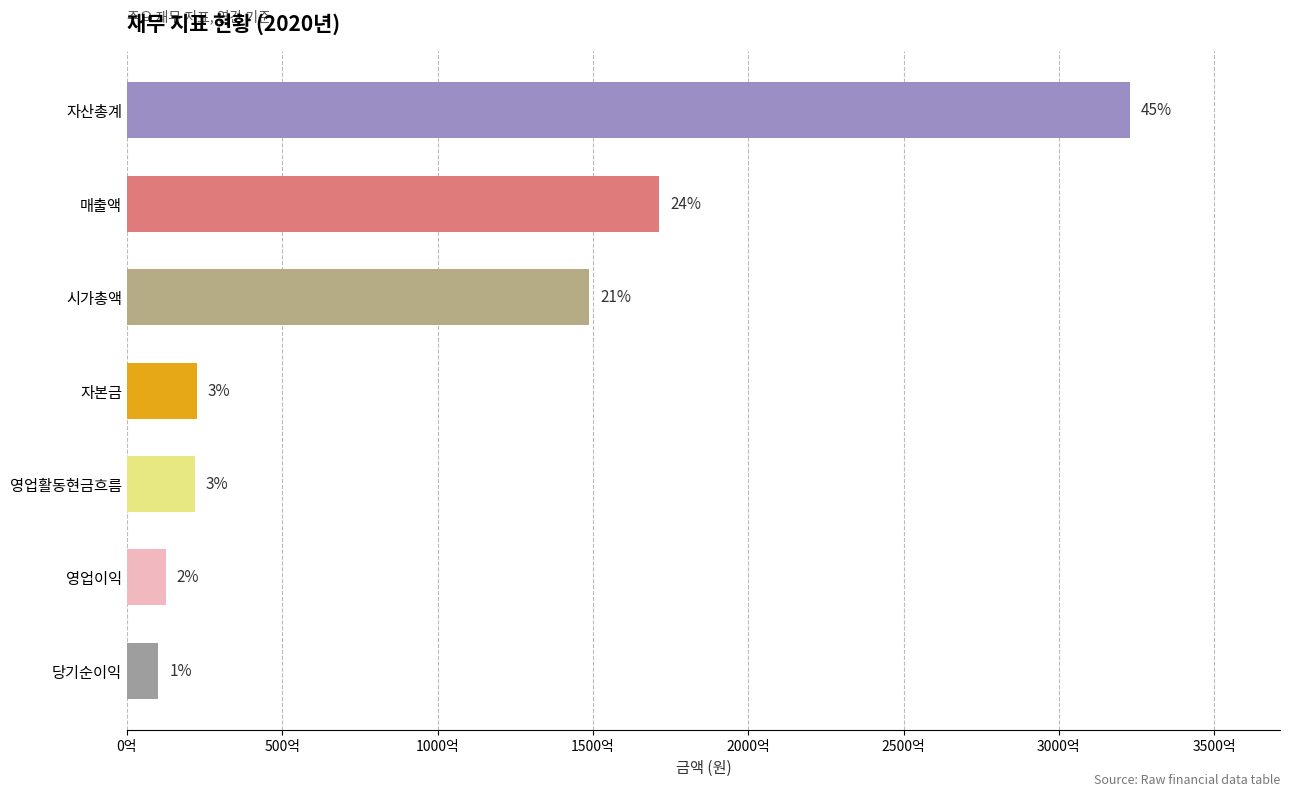

Does the chart contain any negative values?

No